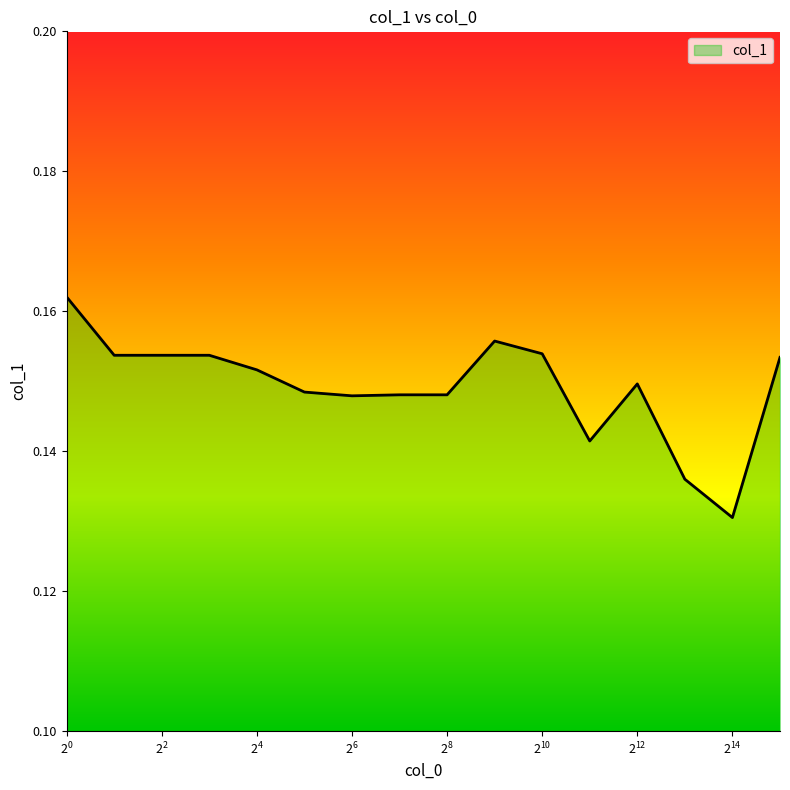

How many lines are shown in the chart?

1